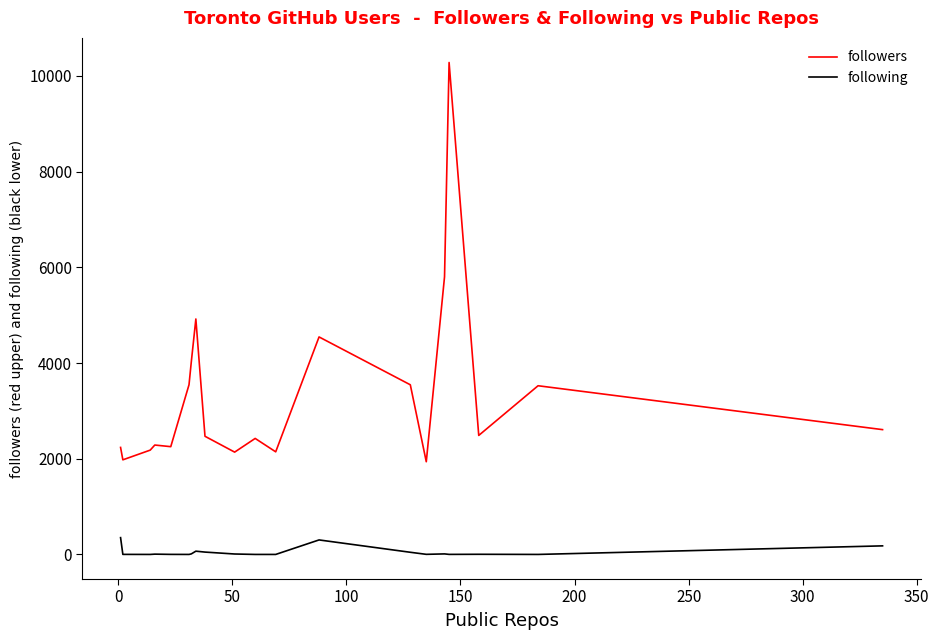

At how many categories does at least one series exceed 7379?

1